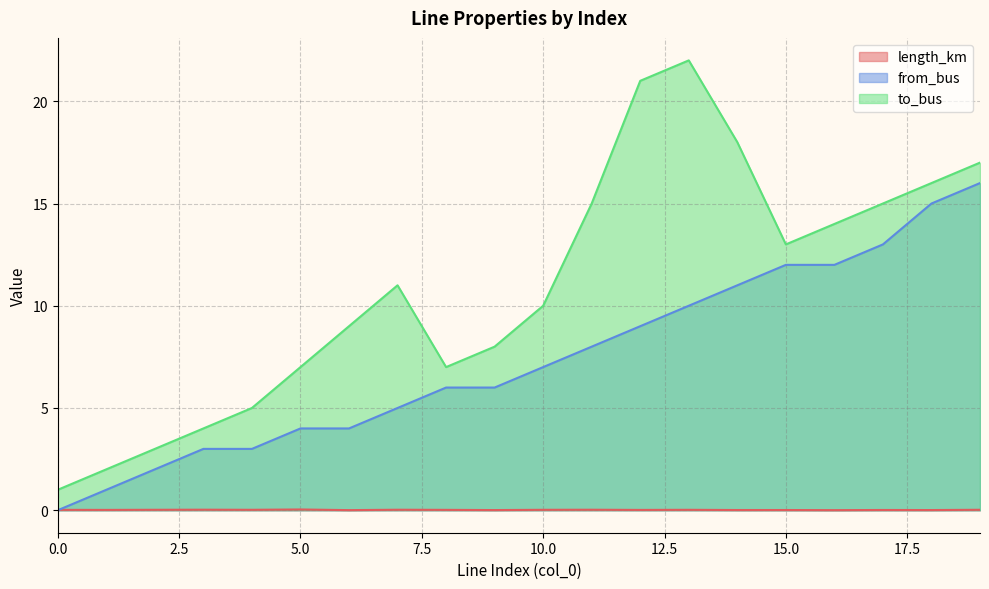

Rank the categories by length_km value from lowest to highest.

16, 6, 9, 18, 14, 15, 17, 12, 1, 8, 0, 13, 10, 4, 2, 19, 7, 11, 3, 5